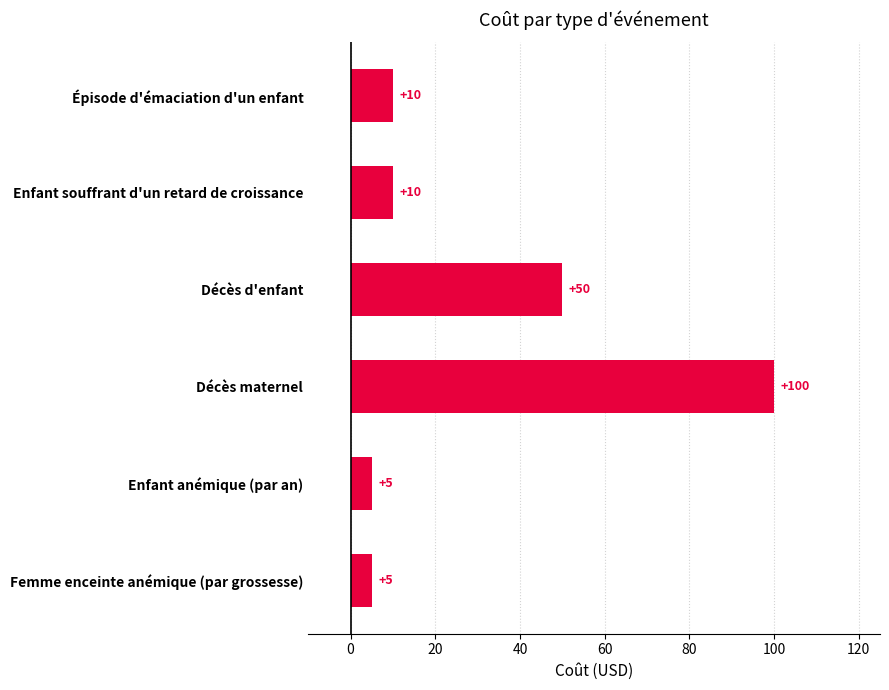

What is the difference between the maximum and second lowest values?

95